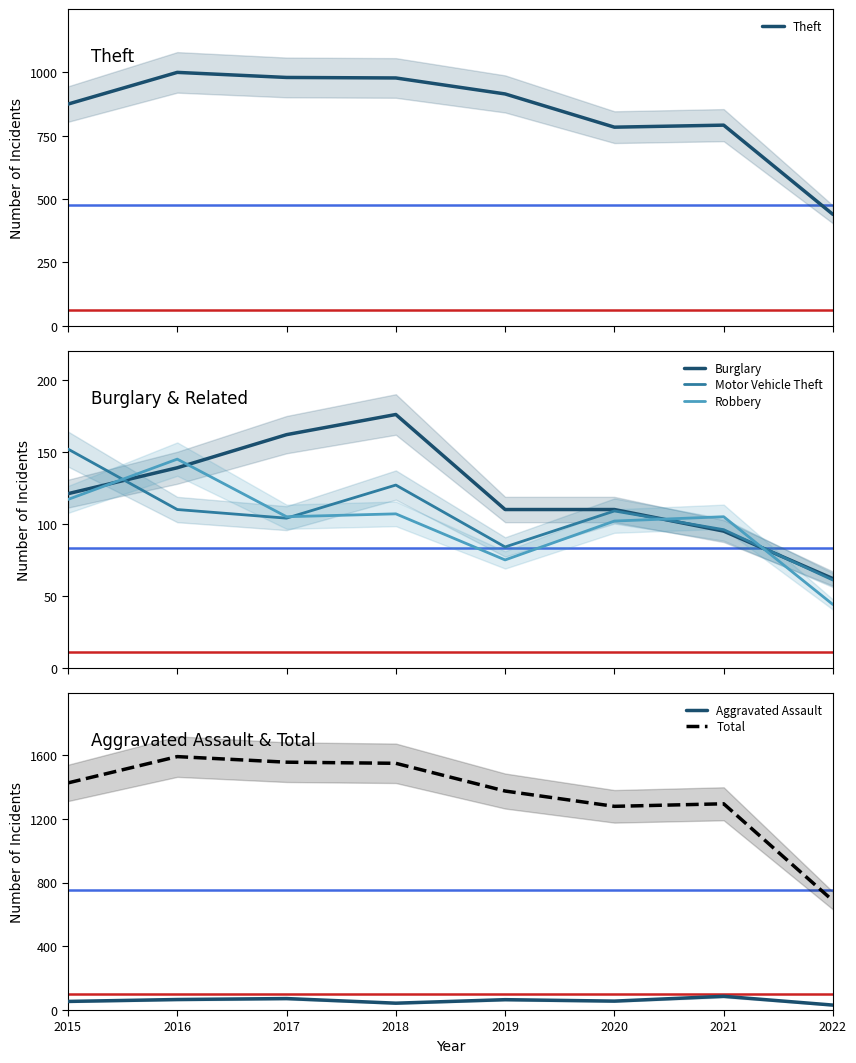

Which series has the largest total across all categories?

Total